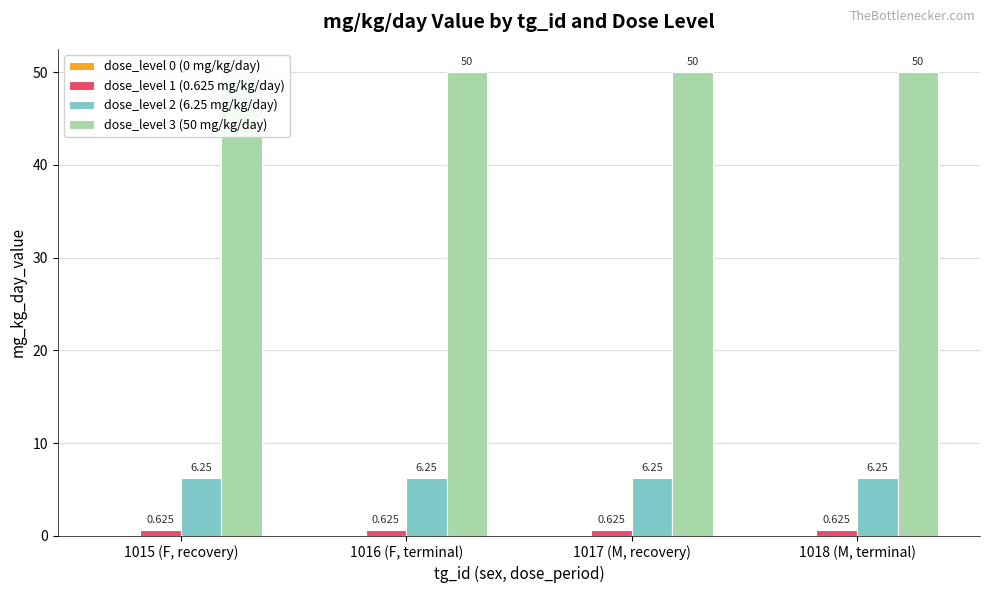

Between 1016 (F, terminal) and 1017 (M, recovery), which is larger?

1016 (F, terminal)